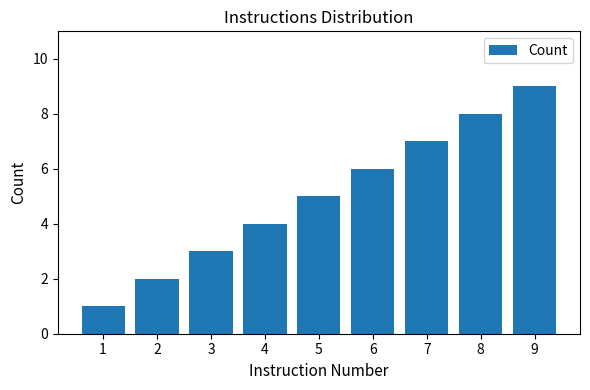

What is the minimum value shown in the chart?

1